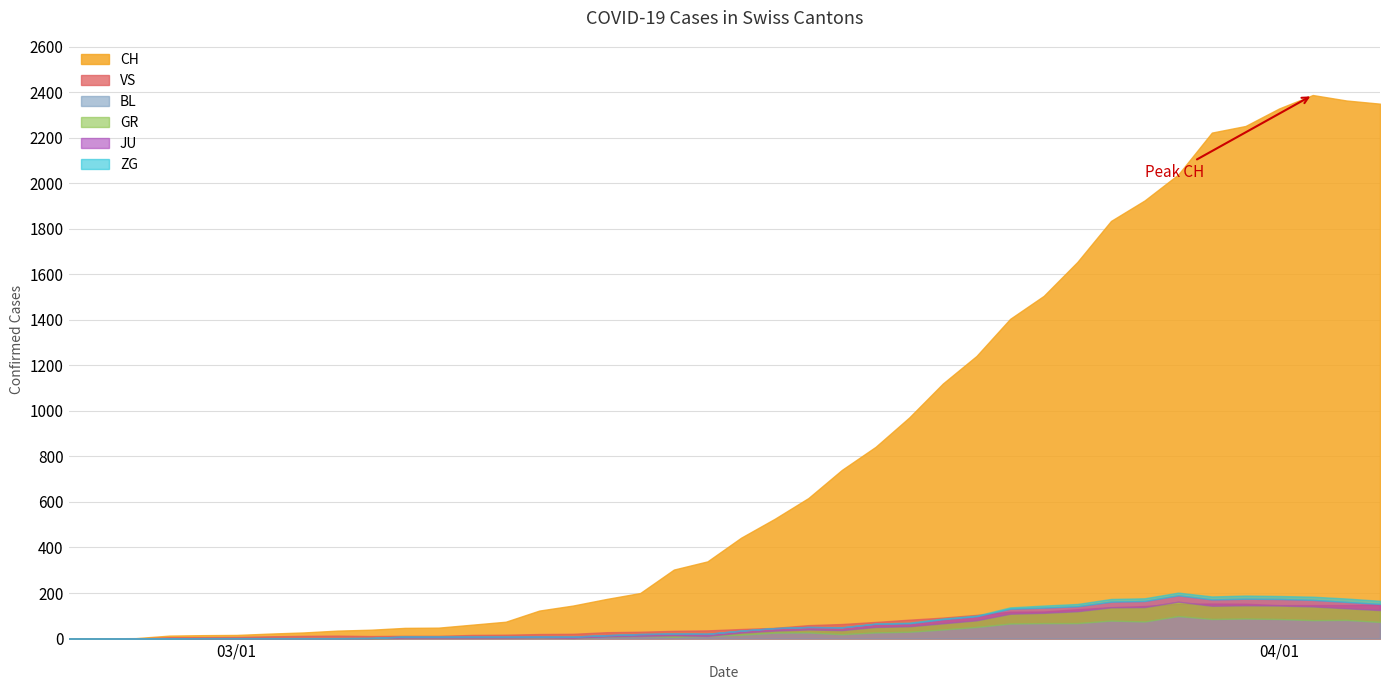

True or false: JU has a value of 17 at 39.

False